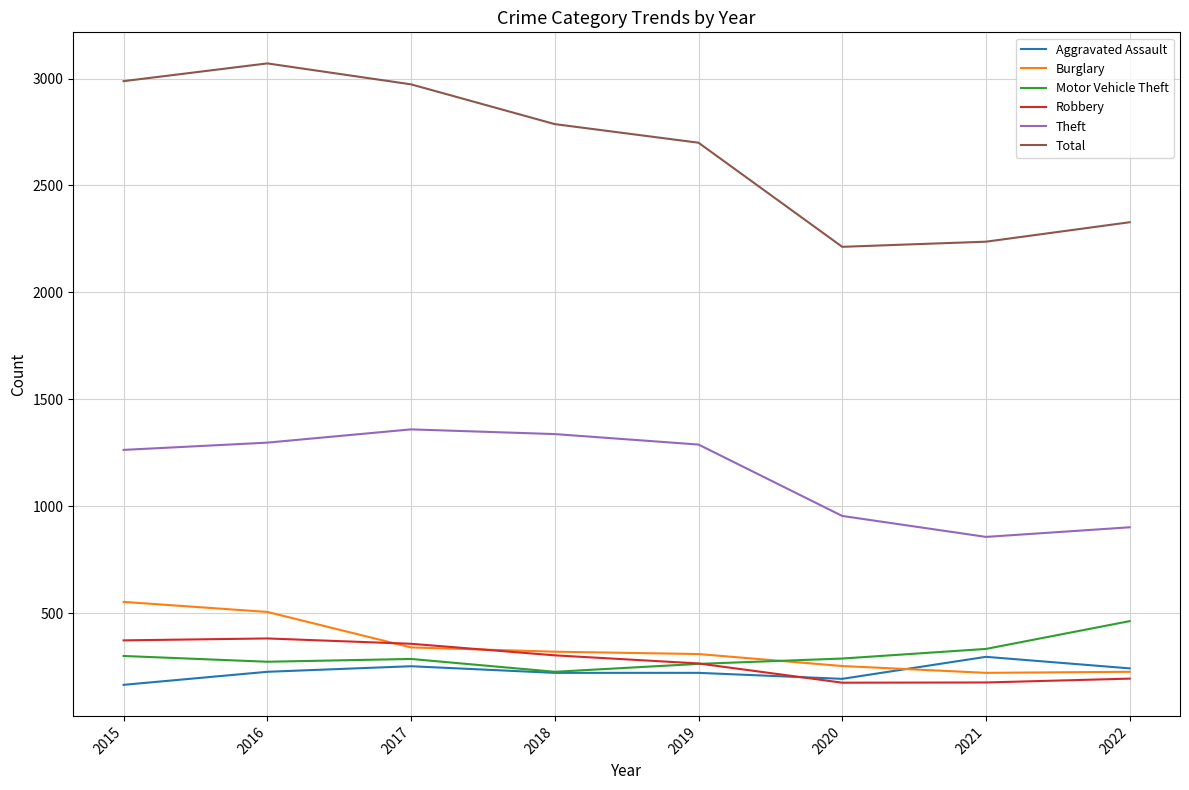

In Theft, how many points are lower than both neighbors (excluding endpoints)?

1